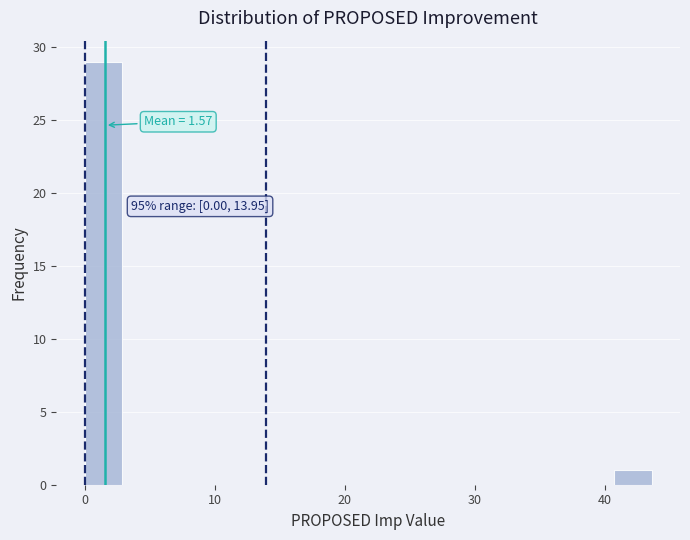

Around what value on the x-axis is the tallest bar? Give the approximate position of its centre, as read against the axis.

1